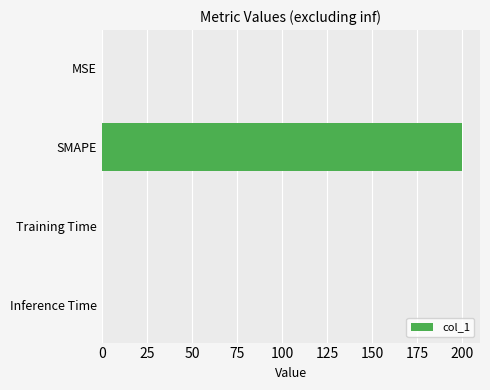

The chart shows a value of 0.0 at Inference Time. True or false?

True